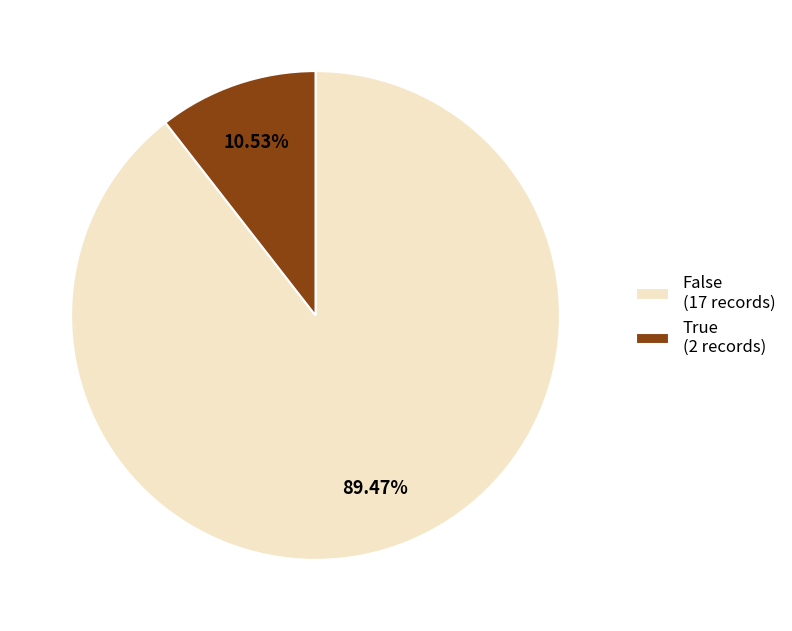

Which has a higher value, True or False?

False